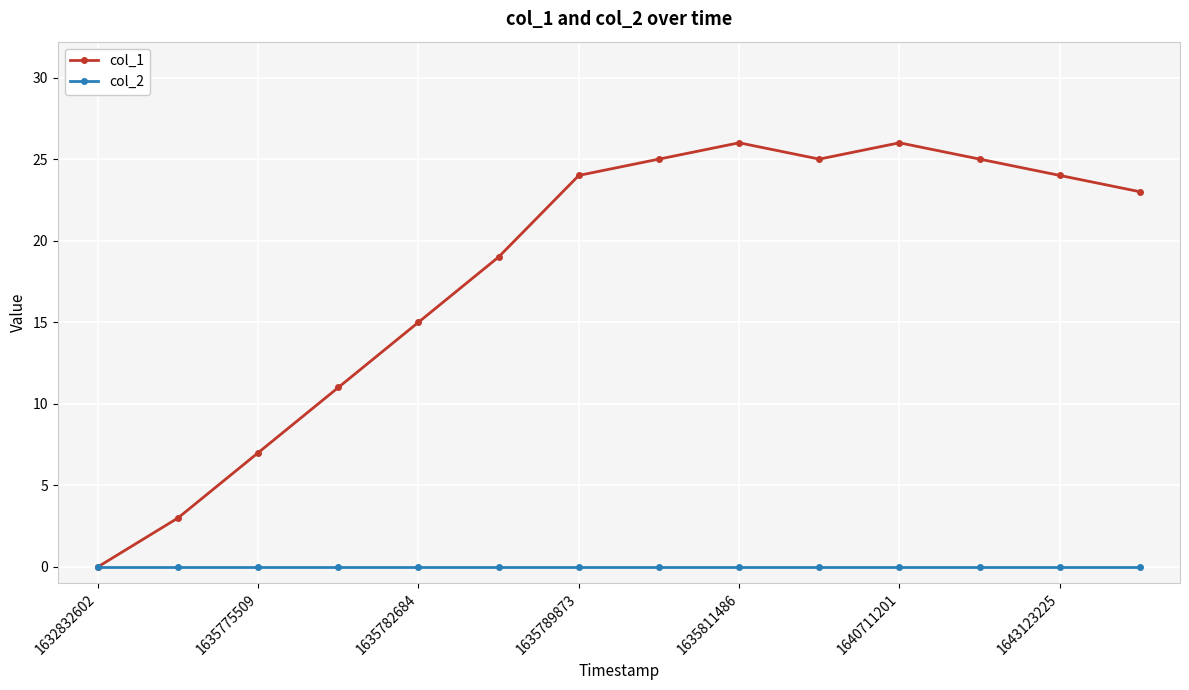

How many values in the col_1 series are below 24?

7